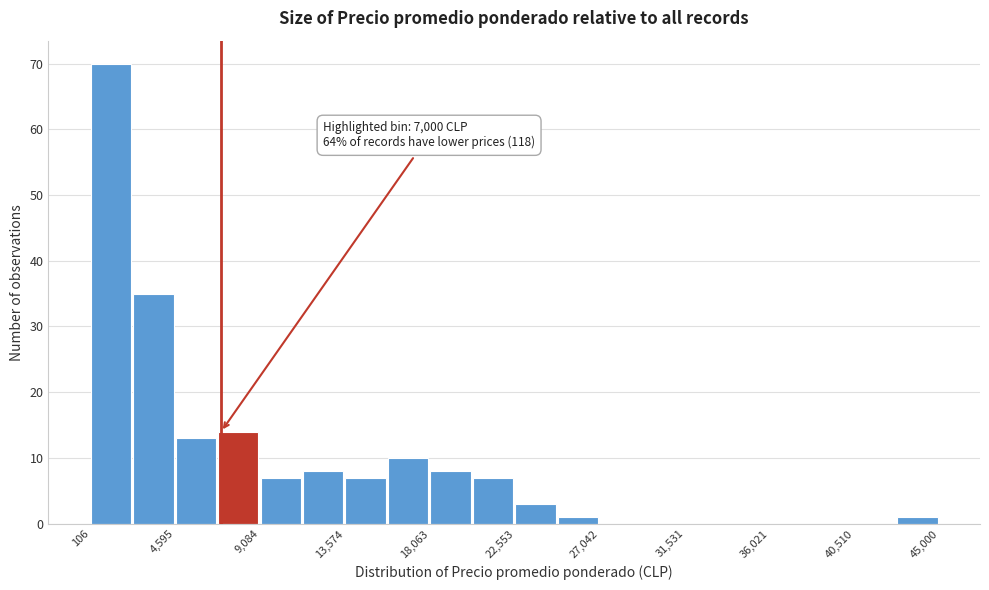

Over which range of the x-axis is the bar tallest?

0 to 2500